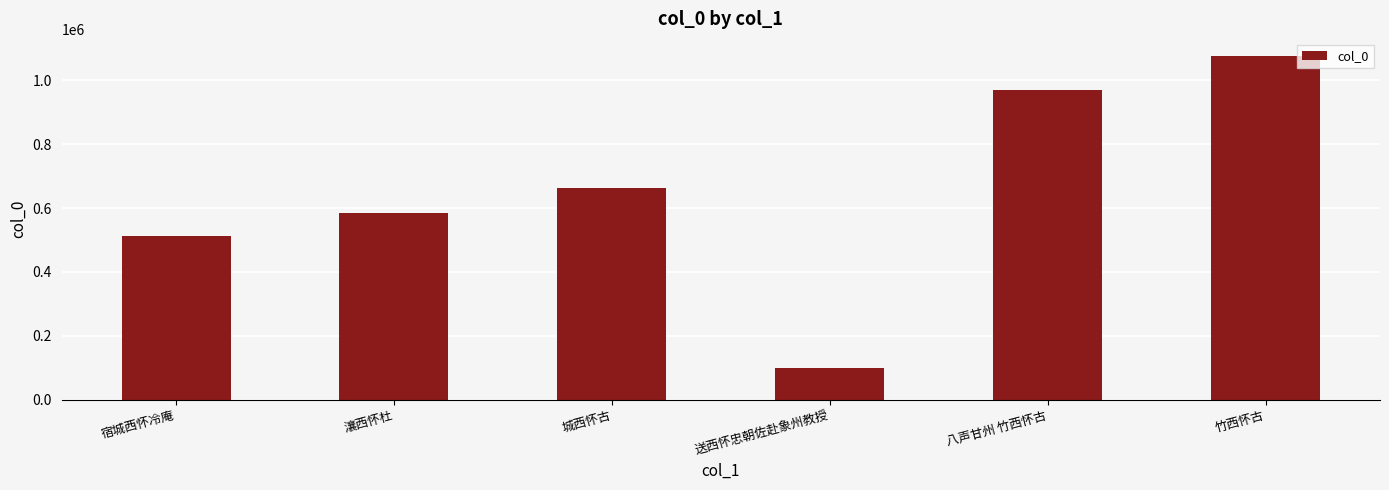

Is it true that the value at 八声甘州 竹西怀古 is 298888?

False